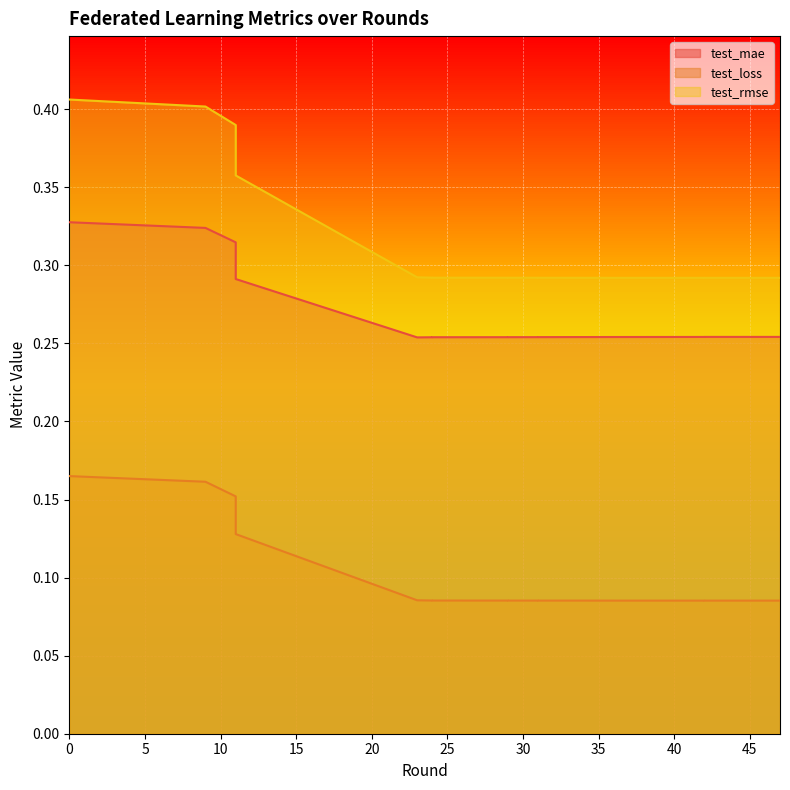

What is the sum of all test_rmse values?

6.4